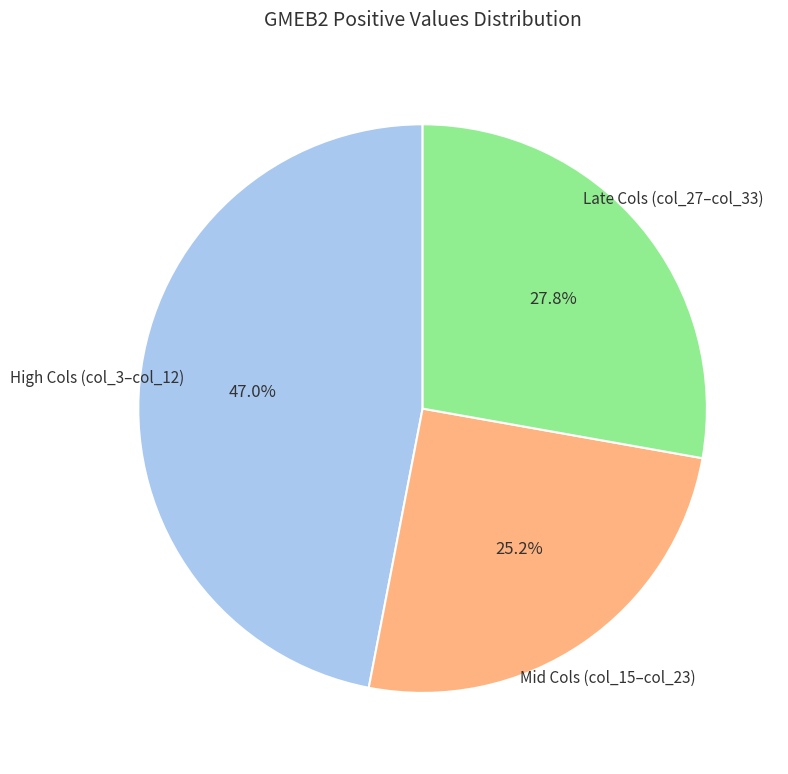

Is there any slice that represents more than half of the pie?

No